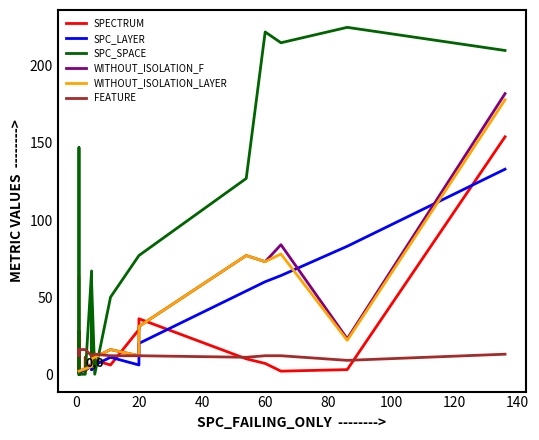

Is the value of WITHOUT_ISOLATION_F at 1 greater than the value of SPC_LAYER at 136?

No